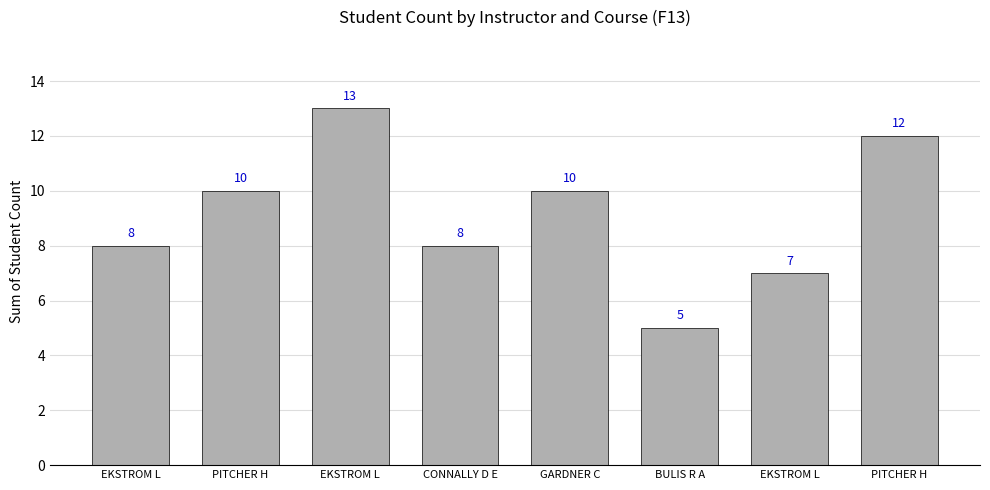

Between CONNALLY D E and BULIS R A, which is larger?

CONNALLY D E